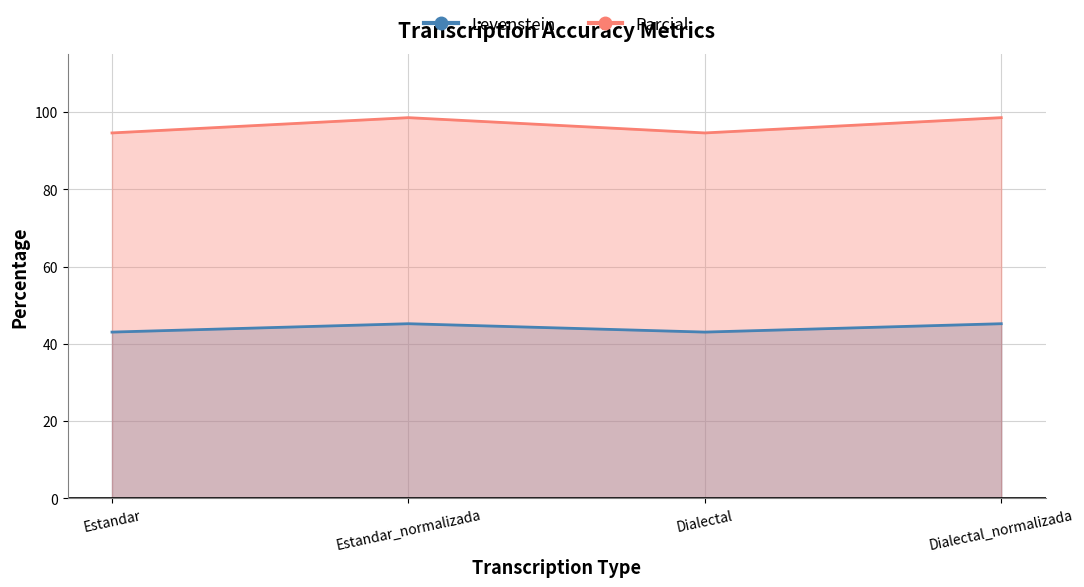

Reading left to right, list all the values displayed in this chart.

Levenstein: 43.0	45.2	43.0	45.2
Parcial: 94.6	98.6	94.6	98.6